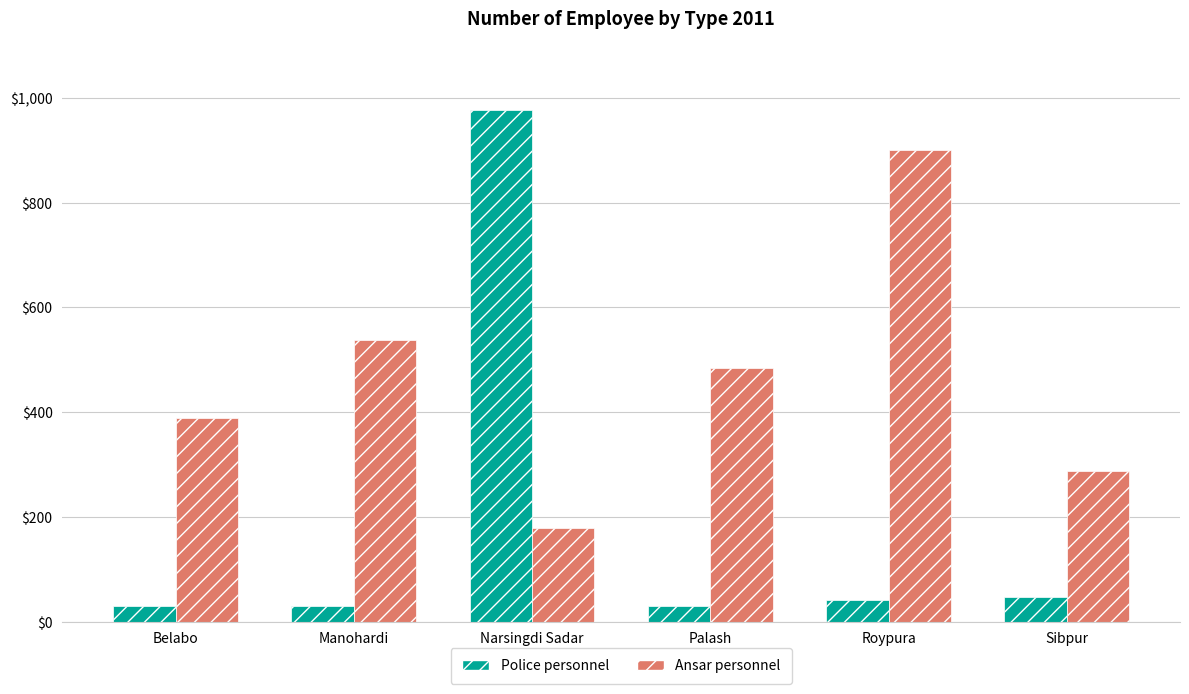

True or false: Police personnel has a value of 41 at Roypura.

True